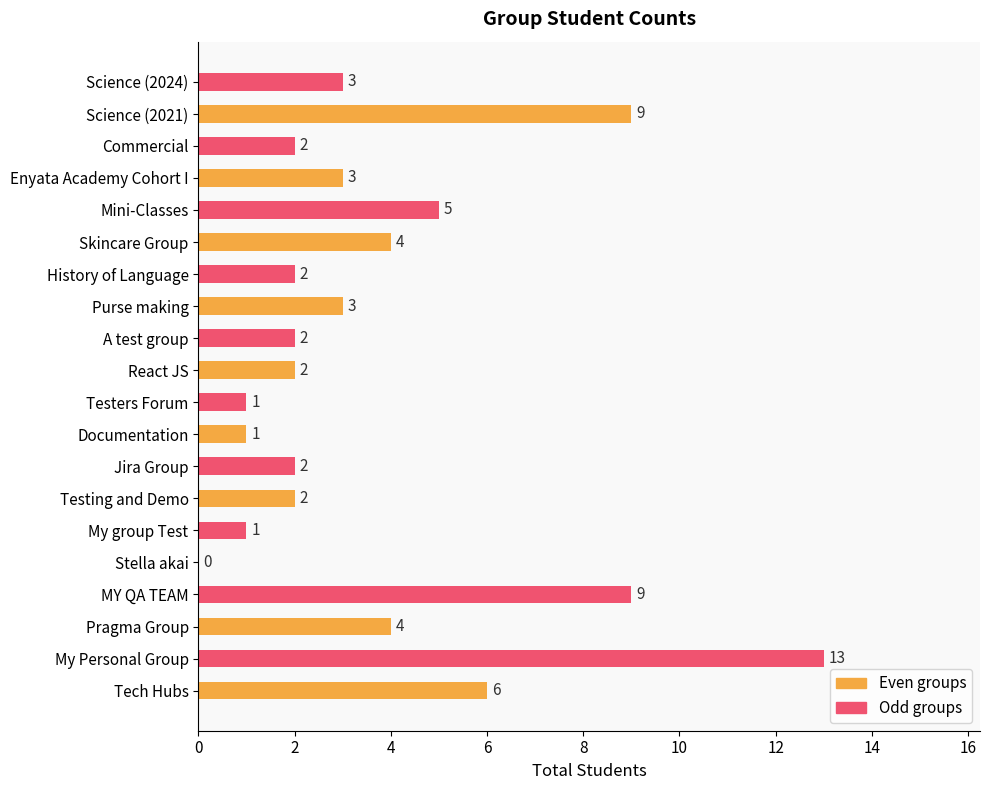

Is it true that the value at Purse making is 4?

False